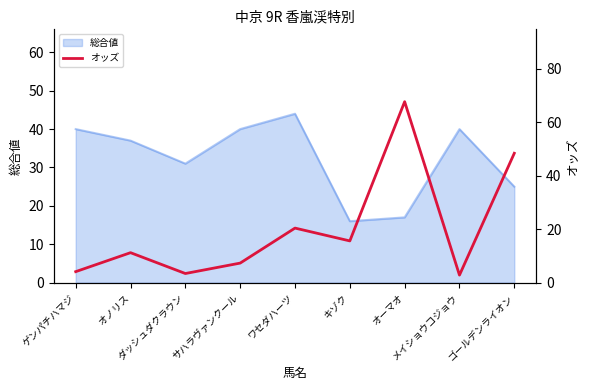

List the labels in order of value, smallest first.

メイショウコジョウ, ダッシュダクラウン, ゲンパチハマジ, サハラヴァンクール, オノリス, キゾク, ワセダハーツ, ゴールデンライオン, オーマオ